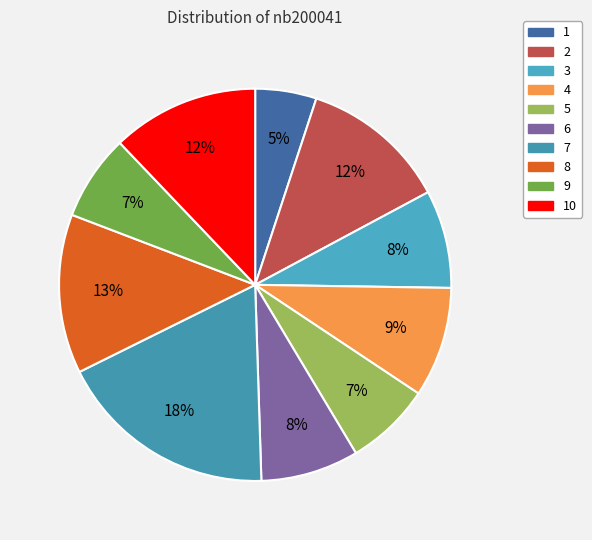

To the nearest percent, what is the difference between the largest and smallest slice percentages?

13%